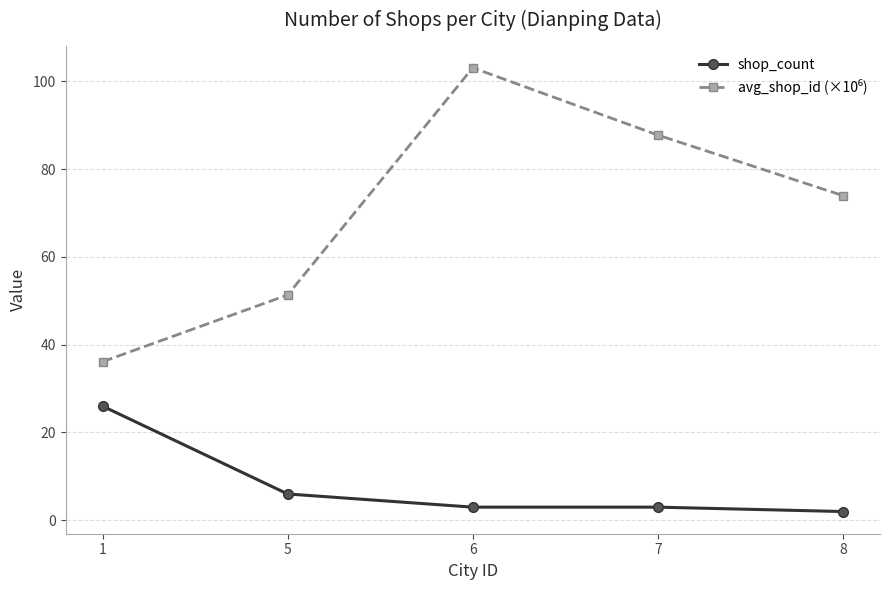

True or false: shop_count has a value of 3.0 at 6.

True